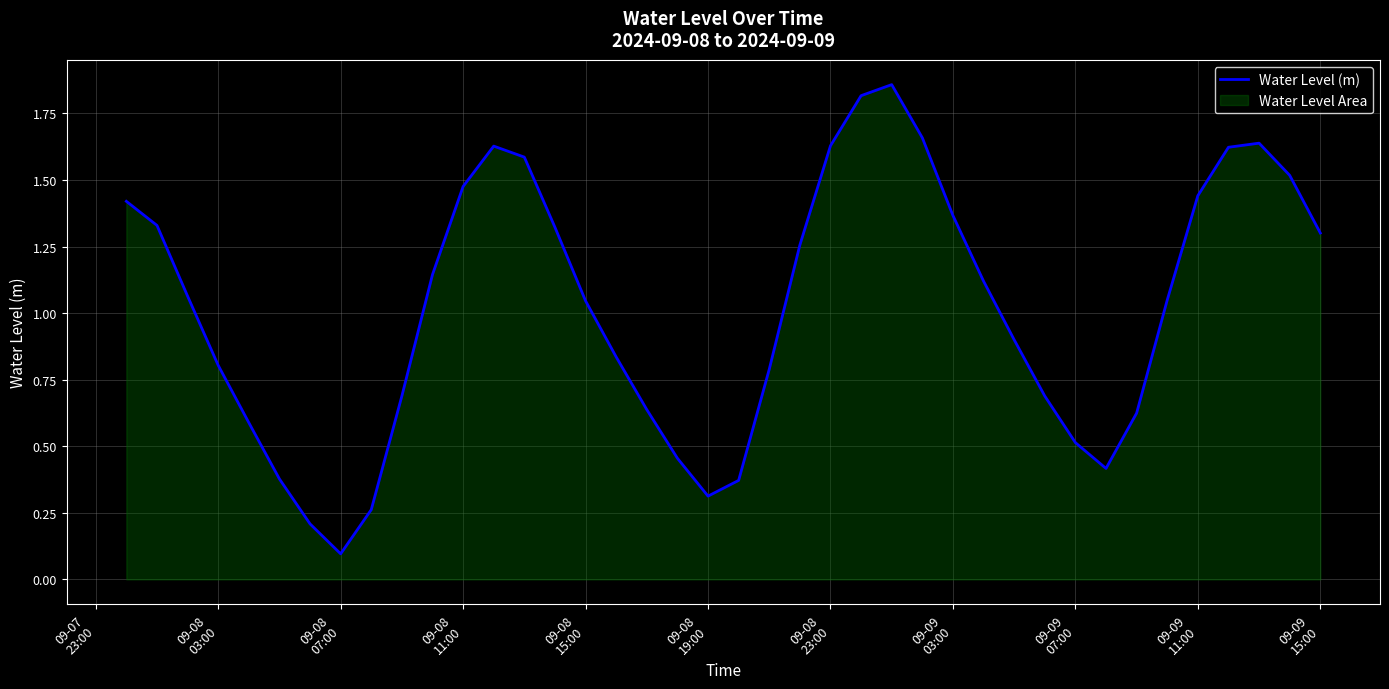

What is the smallest value displayed?

0.1